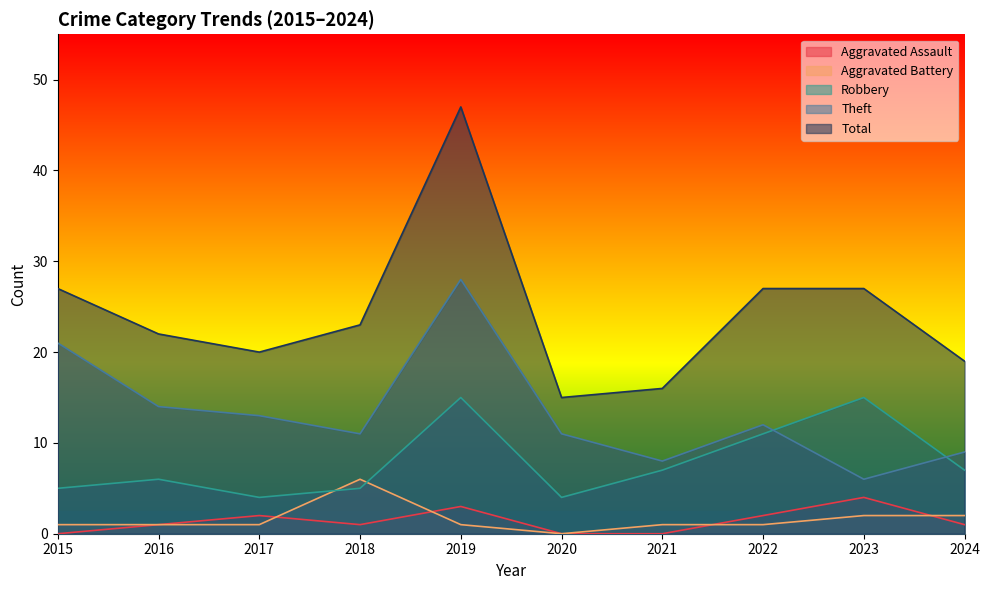

How many values in Aggravated Battery are above zero?

9